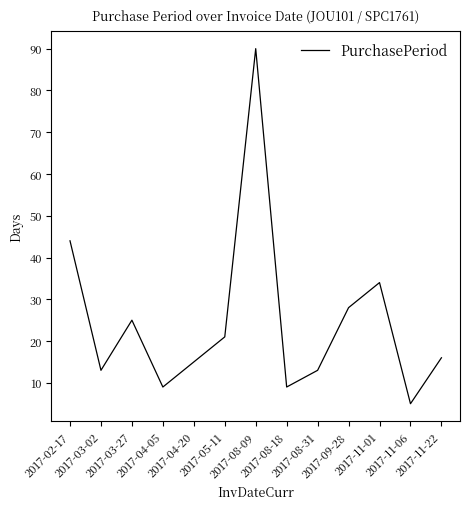

What is the smallest value displayed?

5